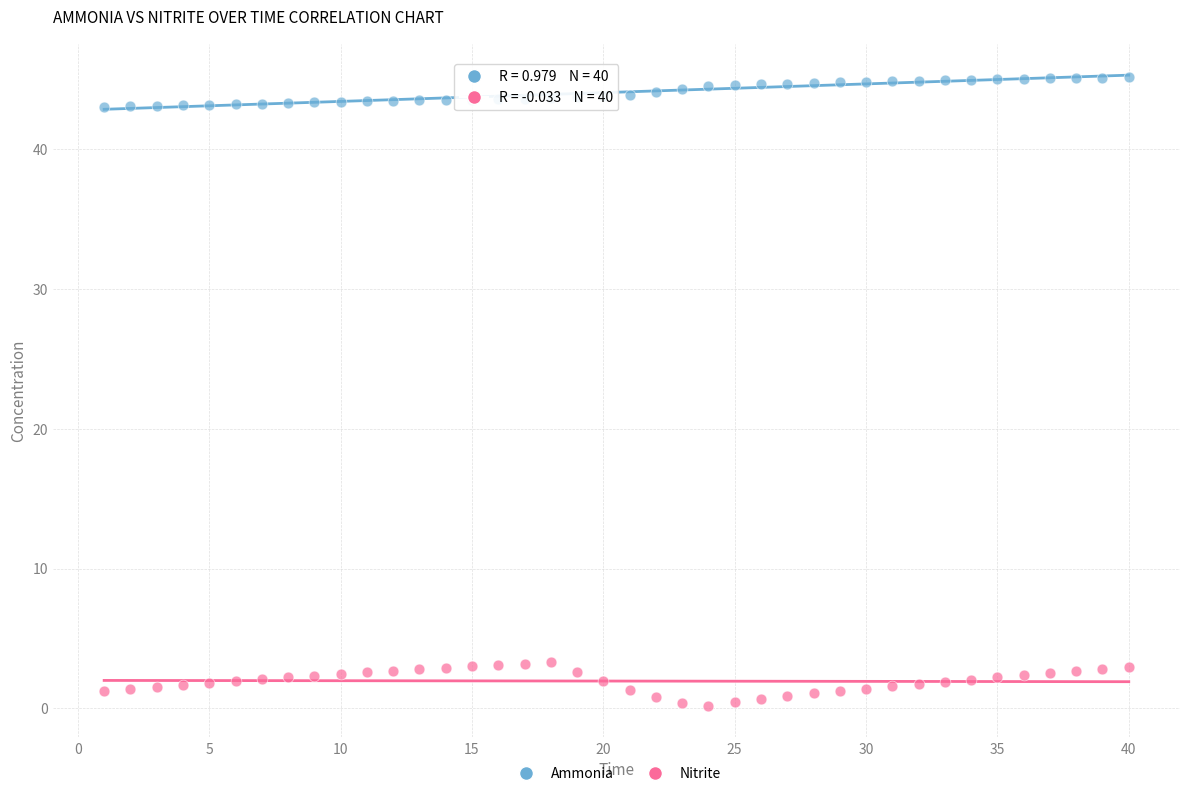

Across all data points, what is the range of Y values (max minus min)?

45.0